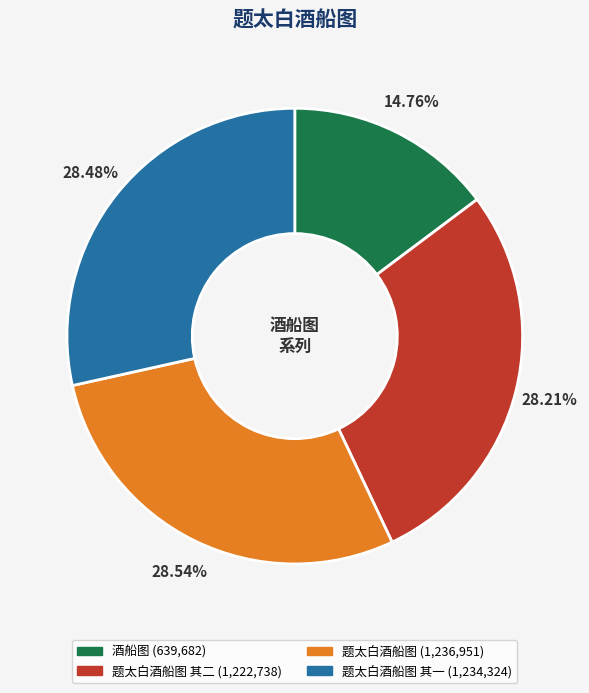

Is there any slice that represents more than half of the pie?

No